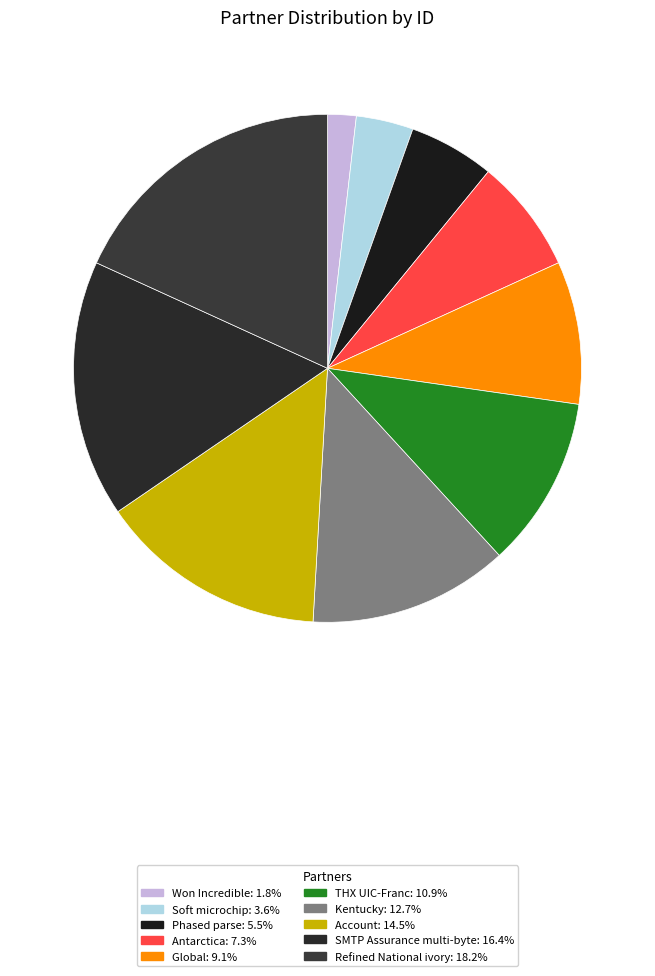

To the nearest percent, what is the average slice percentage?

10%